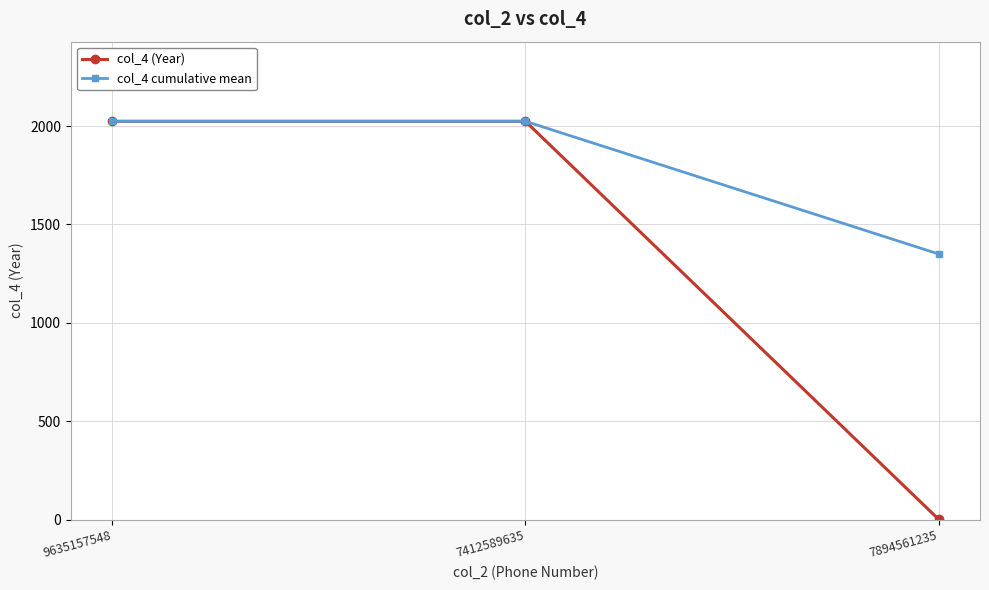

The value of col_4 cumulative mean at 7412589635 is 2024.0. True or false?

True